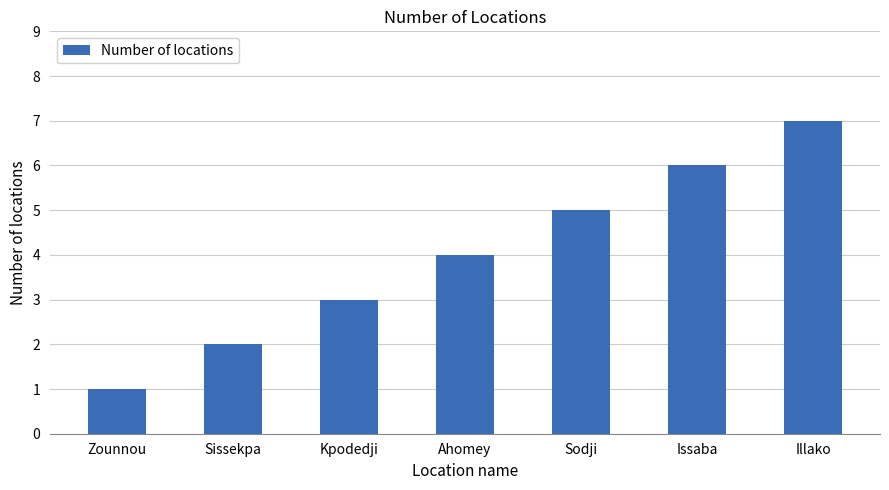

True or false: the data shows 8 at Sodji.

False